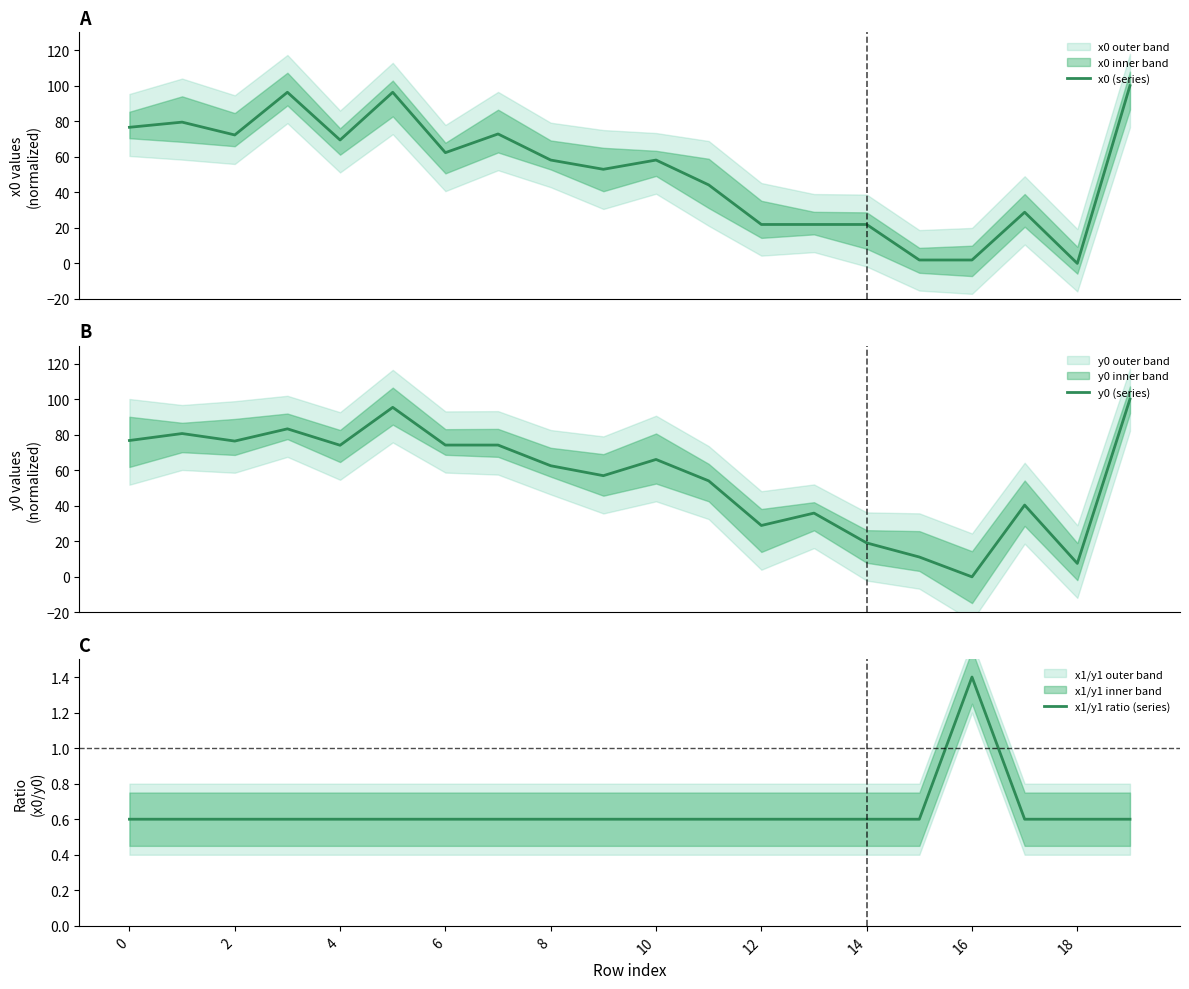

At which label is x1/y1 ratio (series) closest to 0?

18